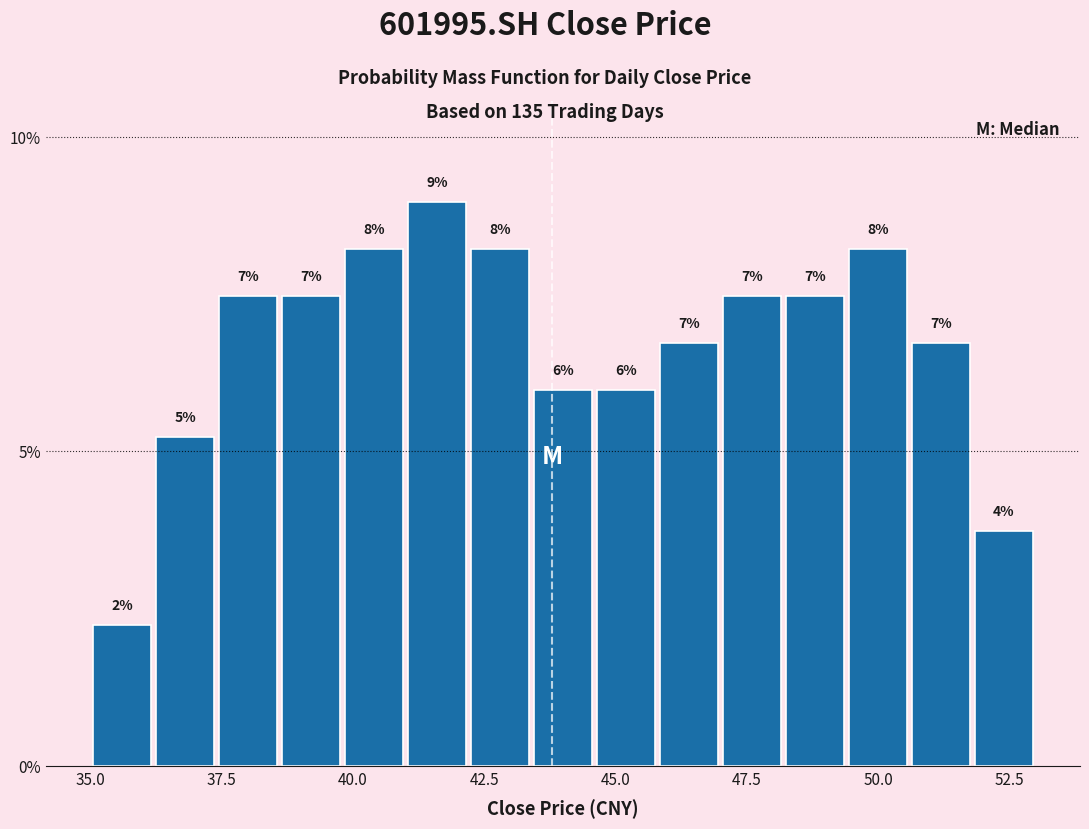

Around what value on the x-axis is the tallest bar? Give the approximate position of its centre, as read against the axis.

41.5